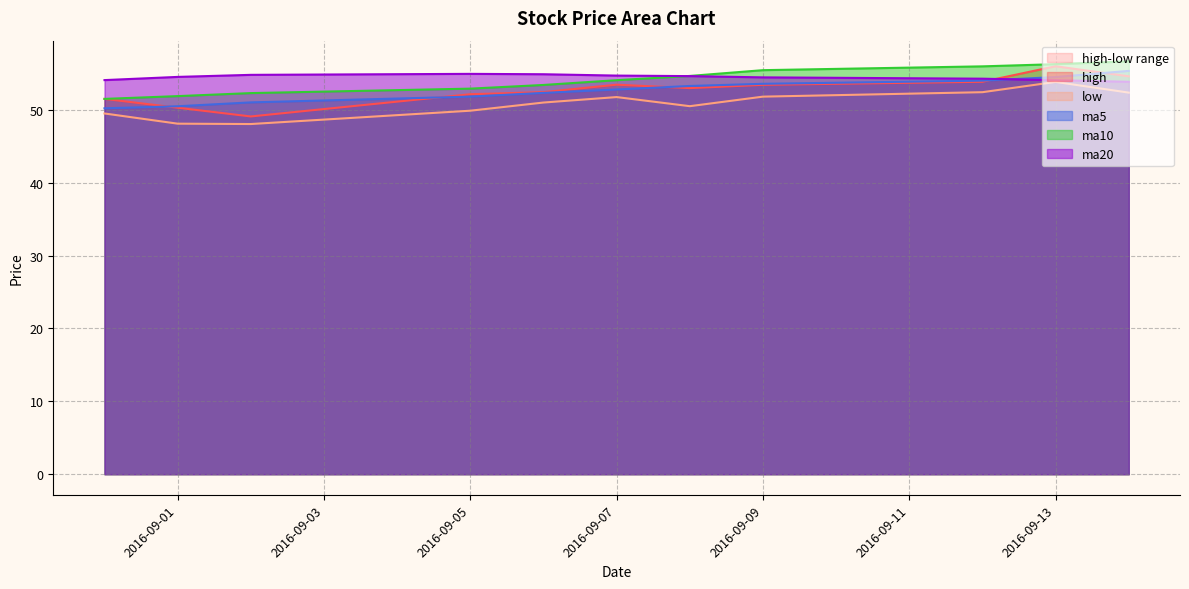

What is the label of the 10th point from the left?

2016-09-13